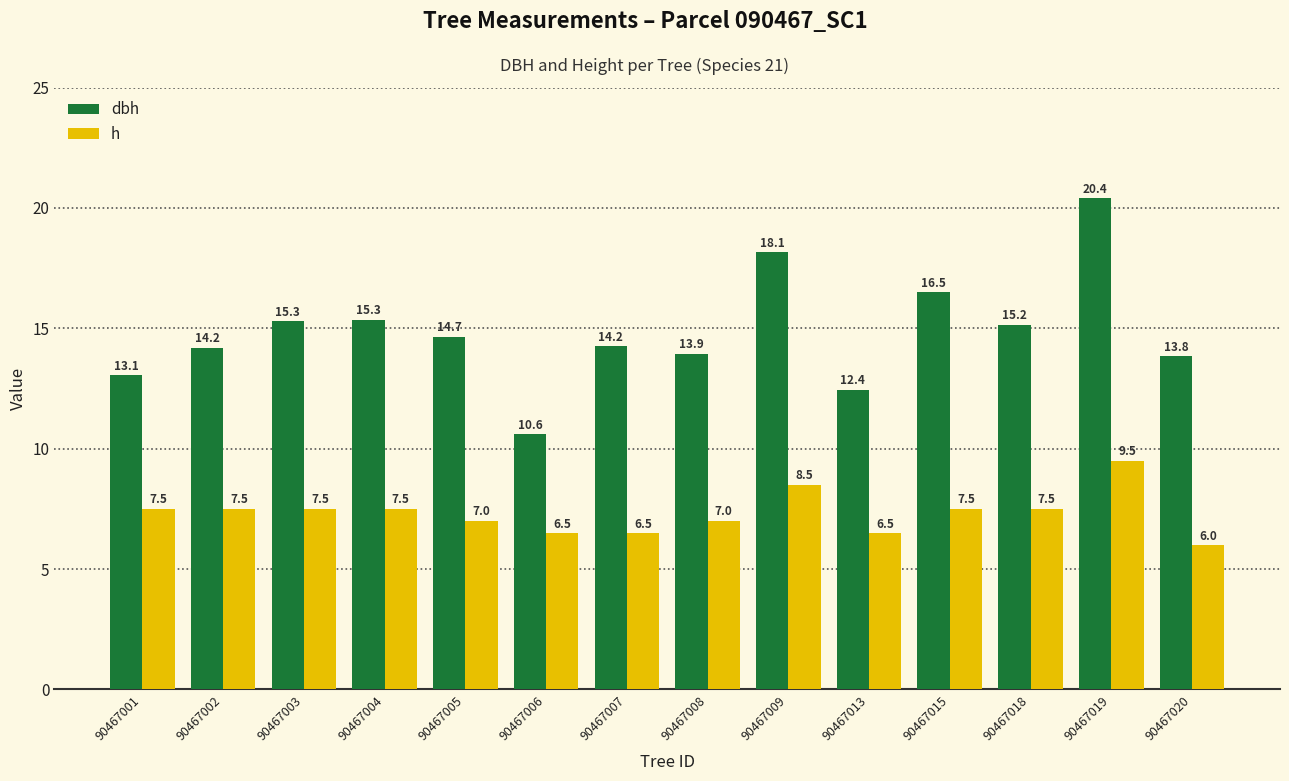

At 90467003, list the series in order from largest to smallest.

dbh, h